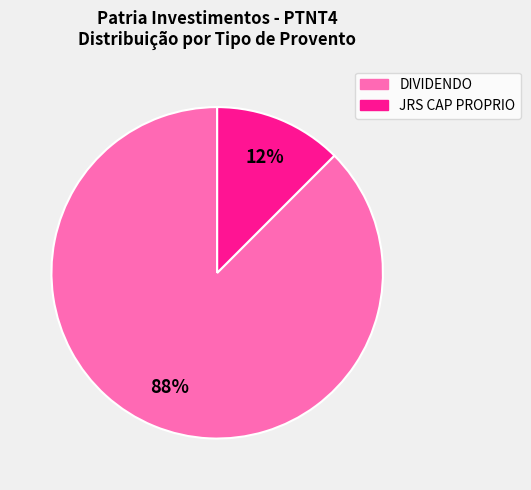

Between JRS CAP PROPRIO and DIVIDENDO, which is larger?

DIVIDENDO